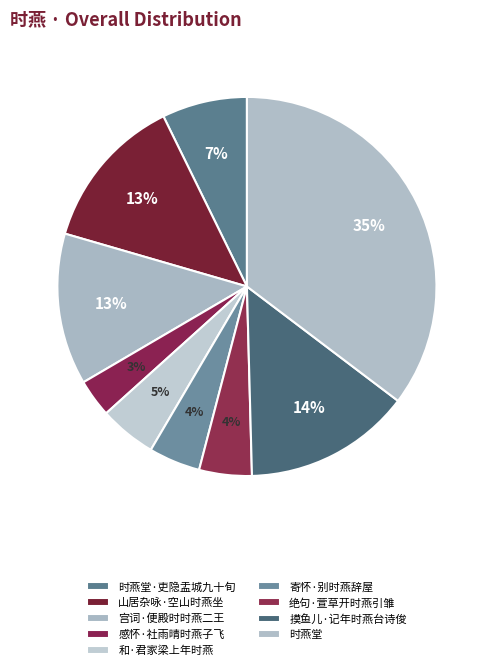

How many segments does this pie chart have?

9